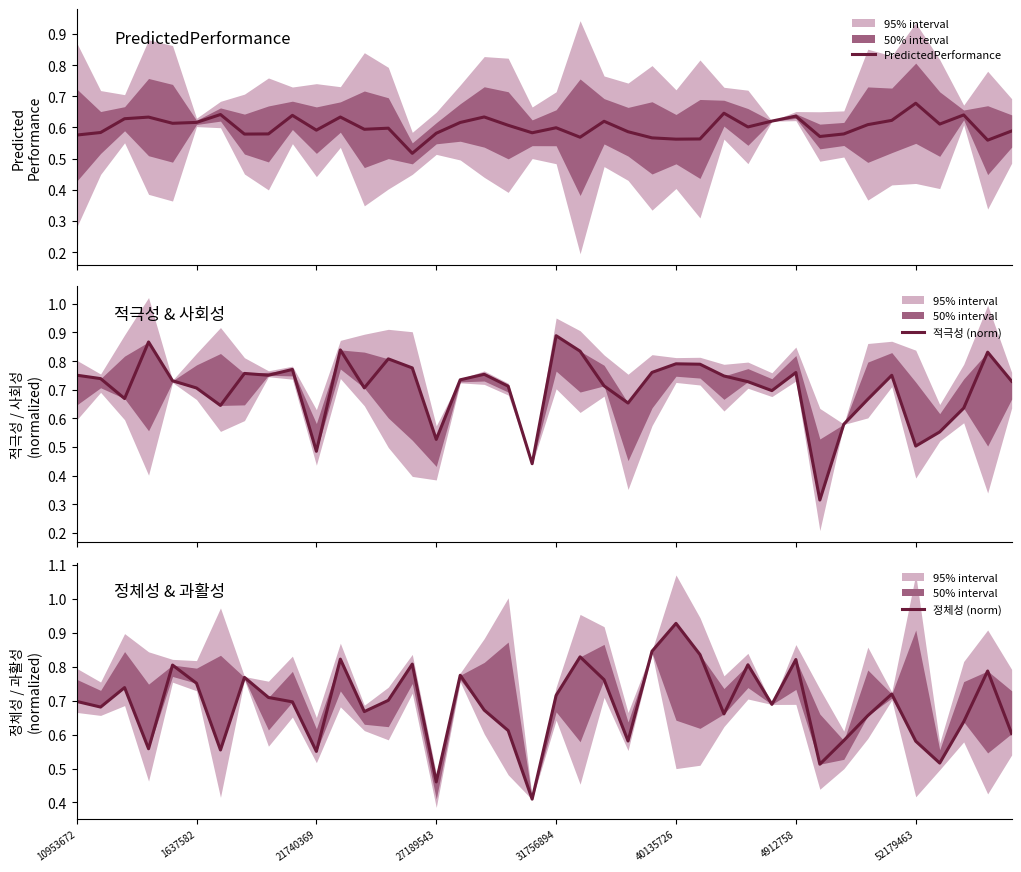

How many intersections are there between 정체성 (norm) and 적극성 (norm)?

24